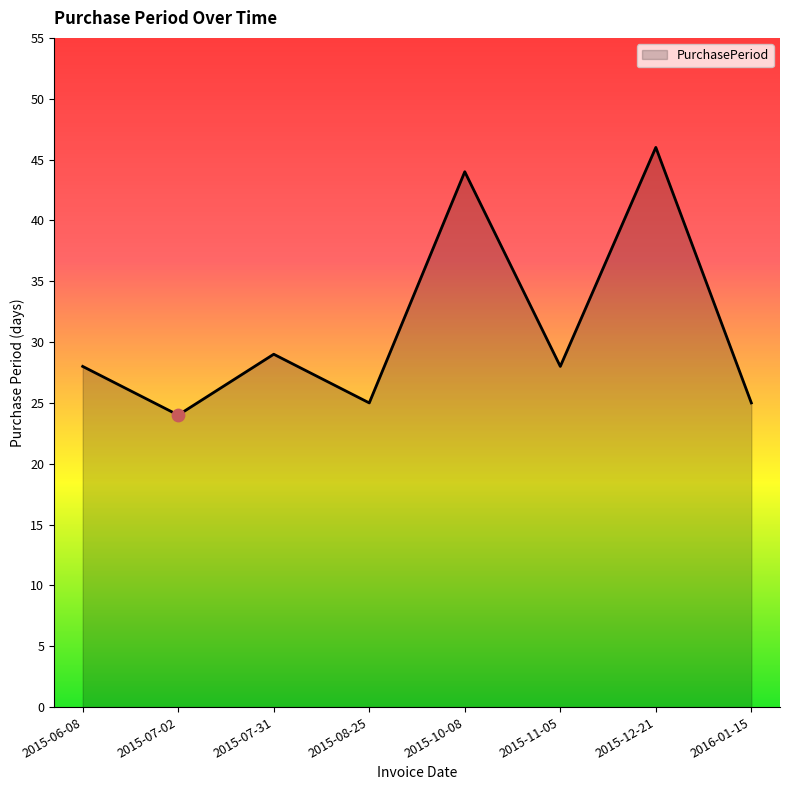

What is the change in value from 2015-06-08 to 2015-10-08?

+16